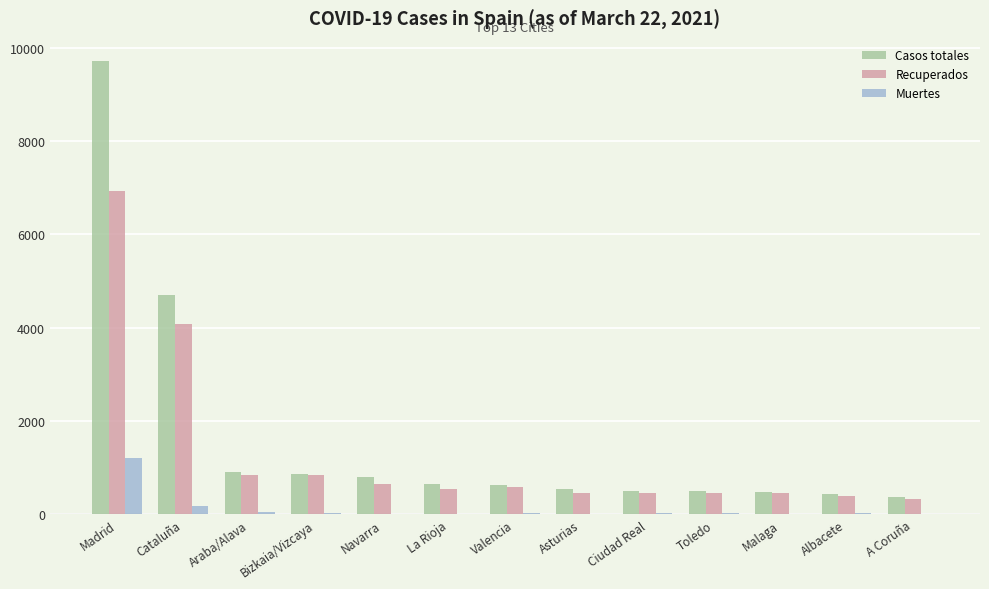

What are all the series names shown in the legend?

Casos totales, Recuperados, Muertes